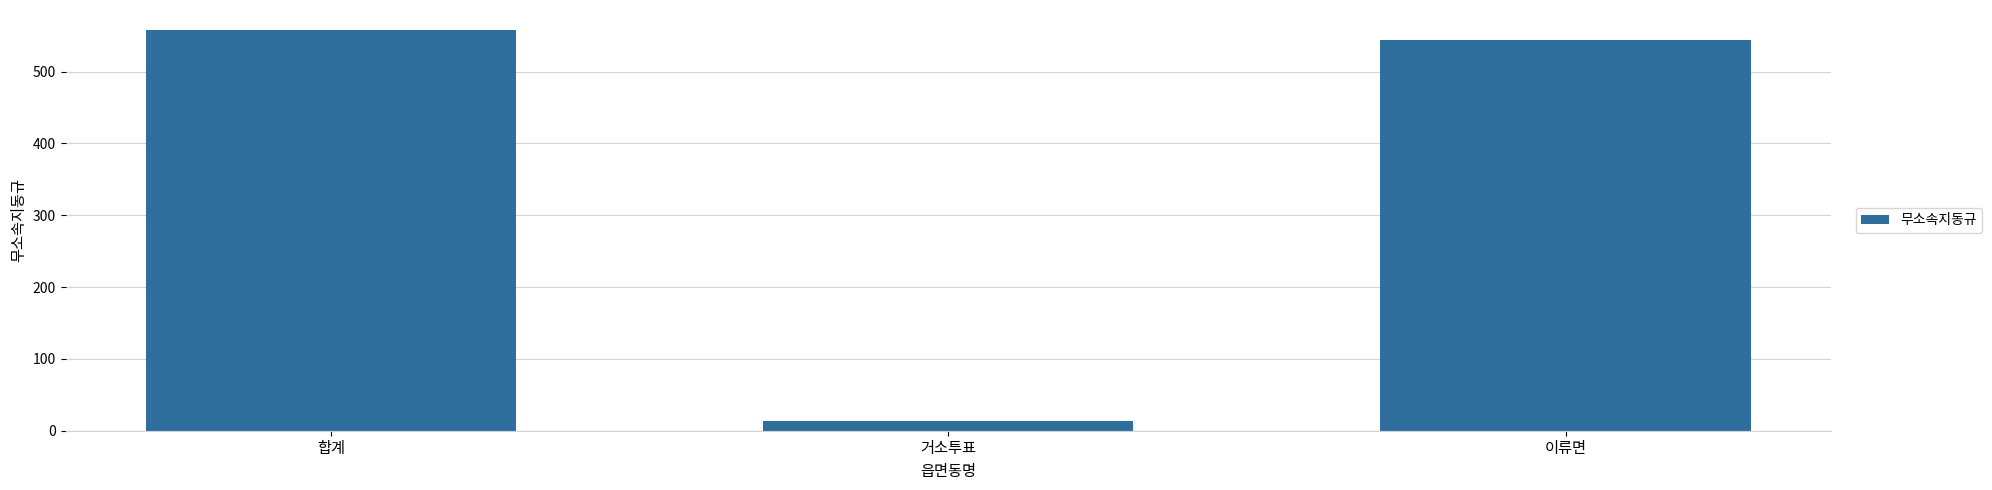

What is the smallest value displayed?

14